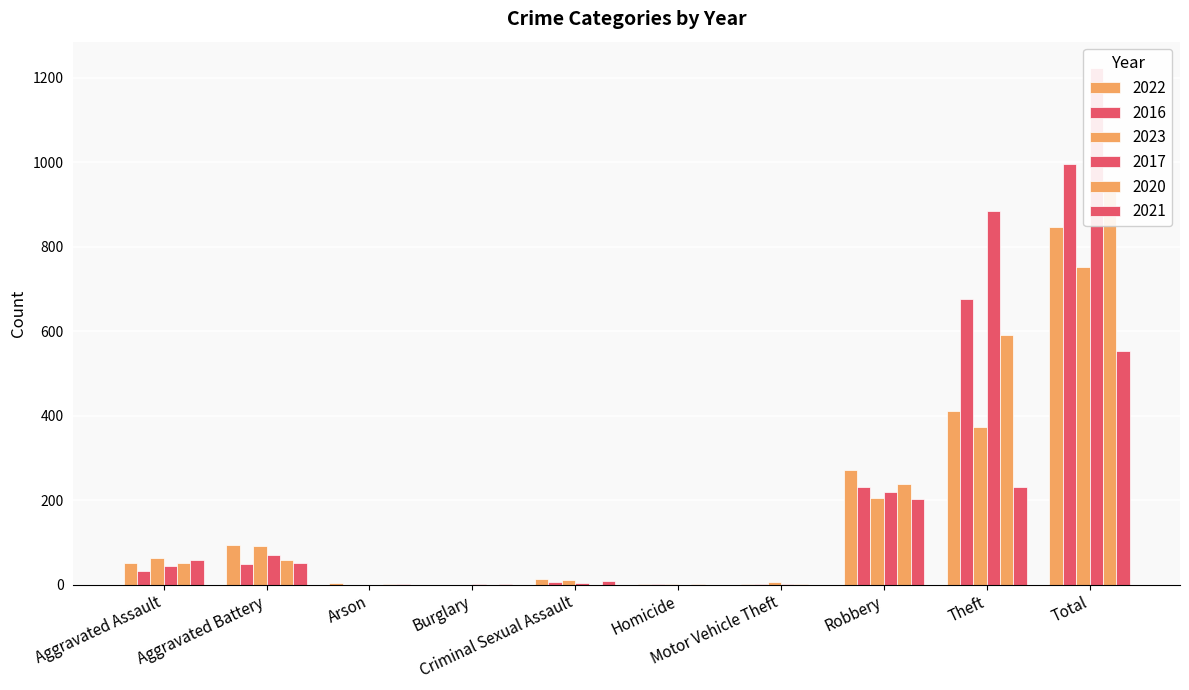

Rank the categories by 2023 value from highest to lowest.

Total, Theft, Robbery, Aggravated Battery, Aggravated Assault, Criminal Sexual Assault, Motor Vehicle Theft, Homicide, Arson, Burglary